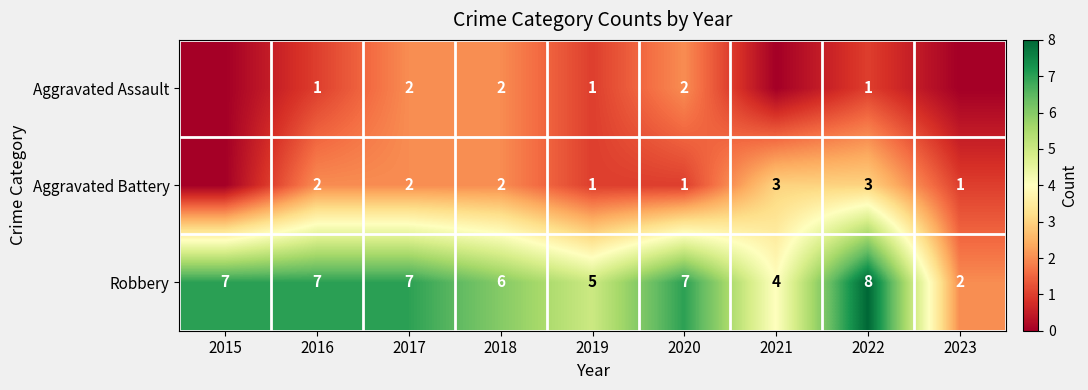

True or false: Robbery has a value of 9 at 2018.

False